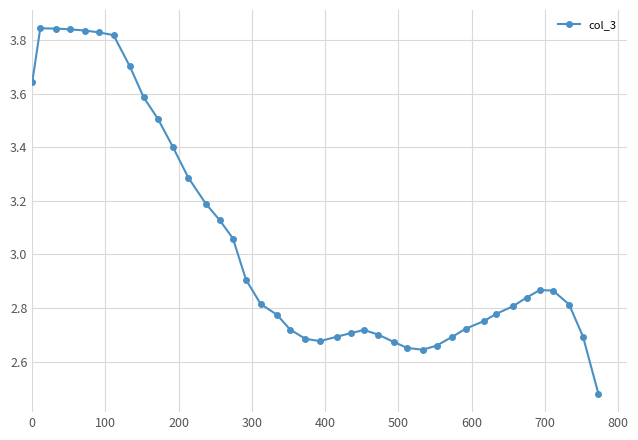

True or false: there are more than 2 points higher than both neighbors.

True